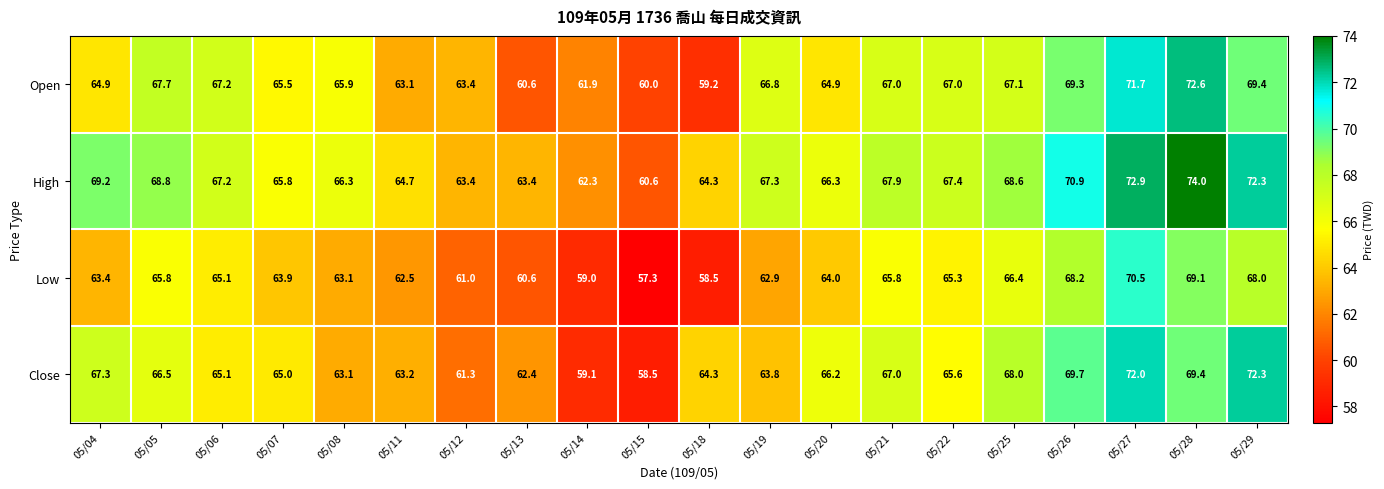

What is the sum of all Close values?

1309.8